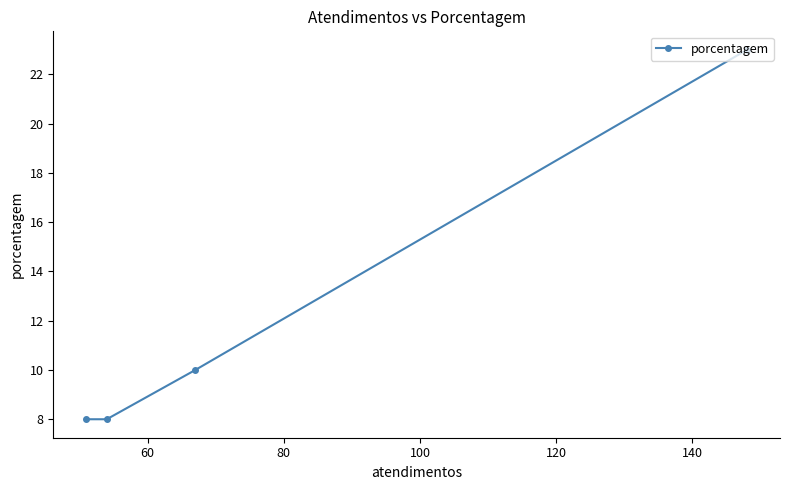

Count the number of categories in the chart.

4